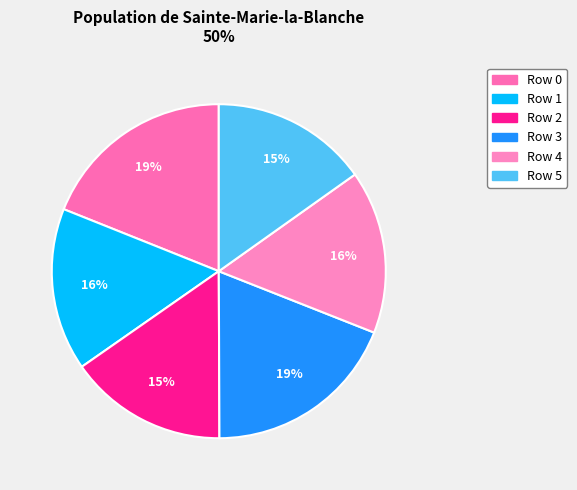

Which has a higher value, Row 5 or Row 3?

Row 3